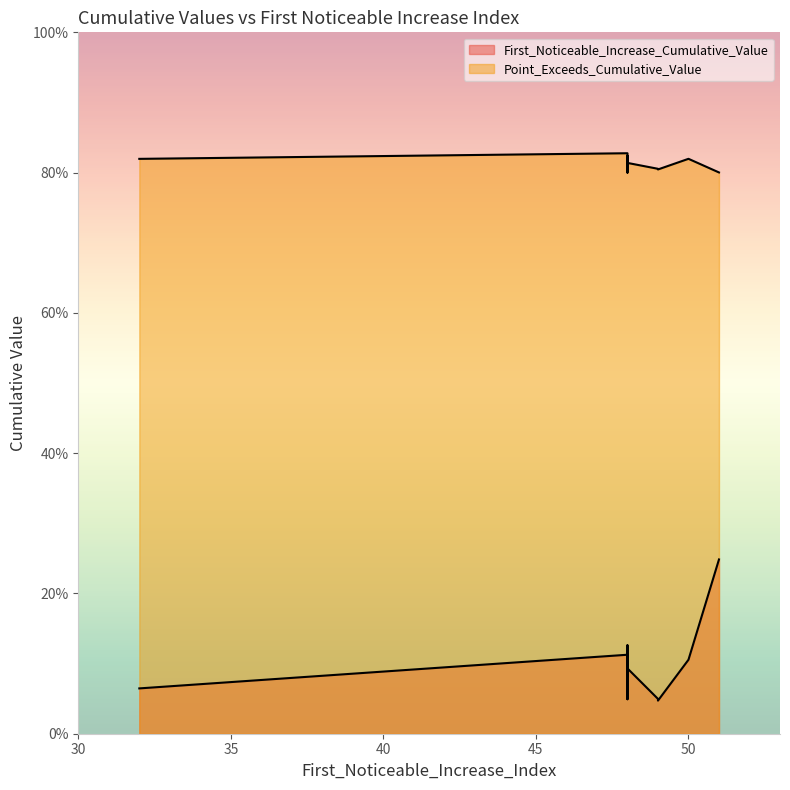

Reading right to left, transcribe all the data shown in this chart.

First_Noticeable_Increase_Cumulative_Value: 0.1	0.0	0.1	0.0	0.0	0.2	0.1	0.1	0.1	0.1
Point_Exceeds_Cumulative_Value: 0.8	0.8	0.8	0.8	0.8	0.8	0.8	0.8	0.8	0.8